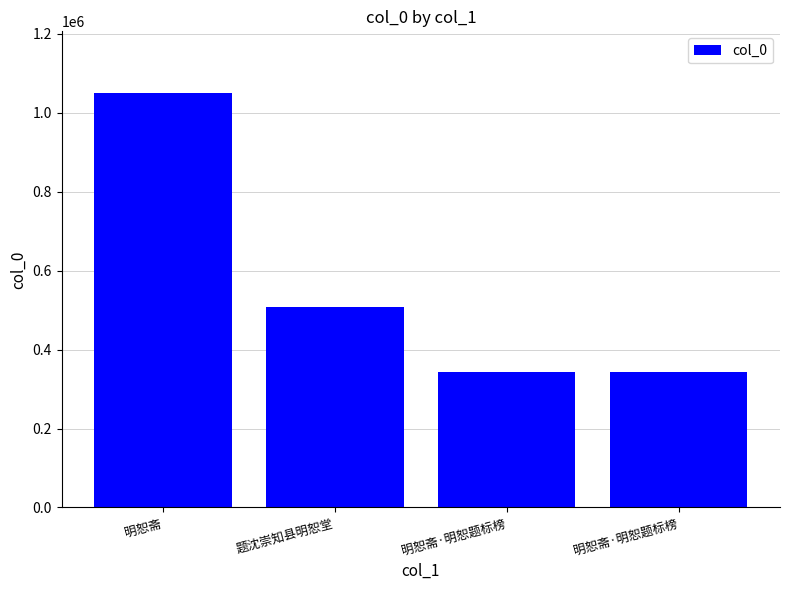

Where does the data first go above 506892?

明恕斋